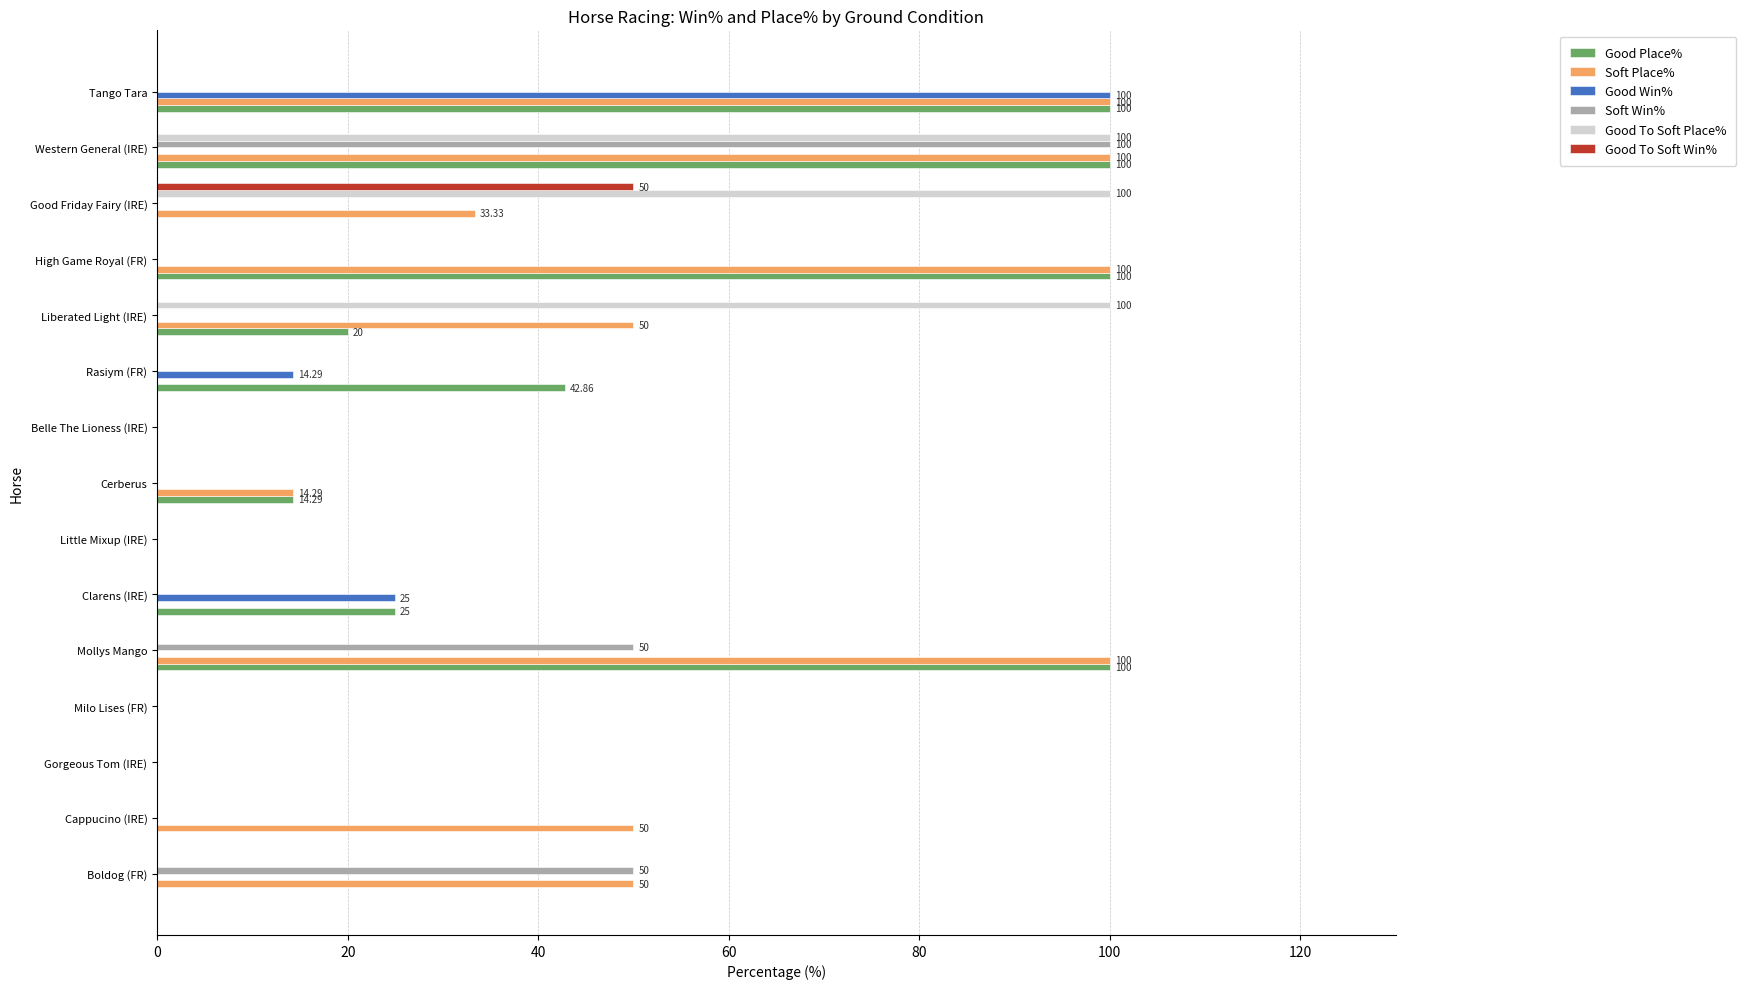

At which label does Good Win% reach its peak?

Tango Tara